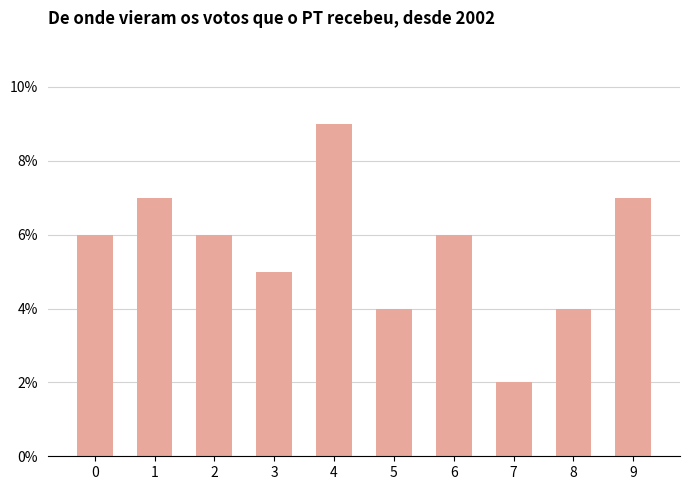

What is the change in value from 5 to 6?

+2